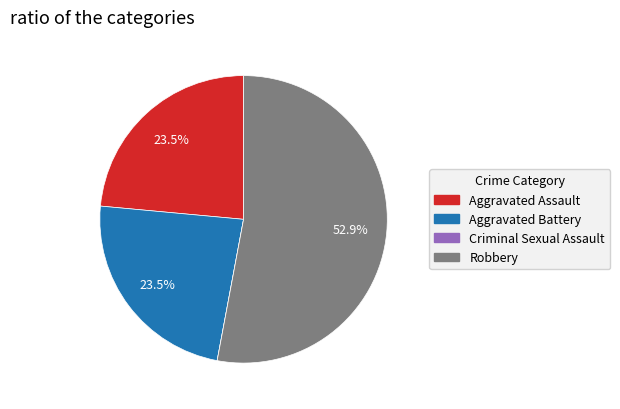

Which category has the biggest portion of the pie?

Robbery